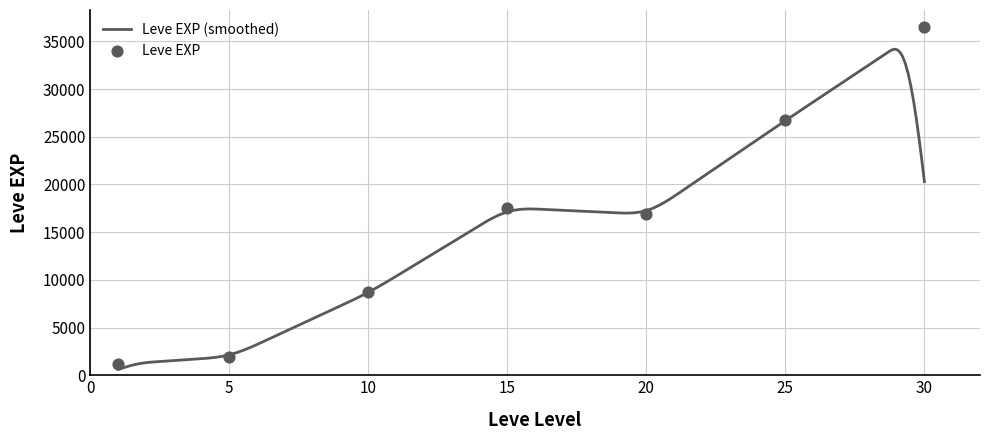

What is the maximum value for Leve EXP (smoothed)?

34182.4